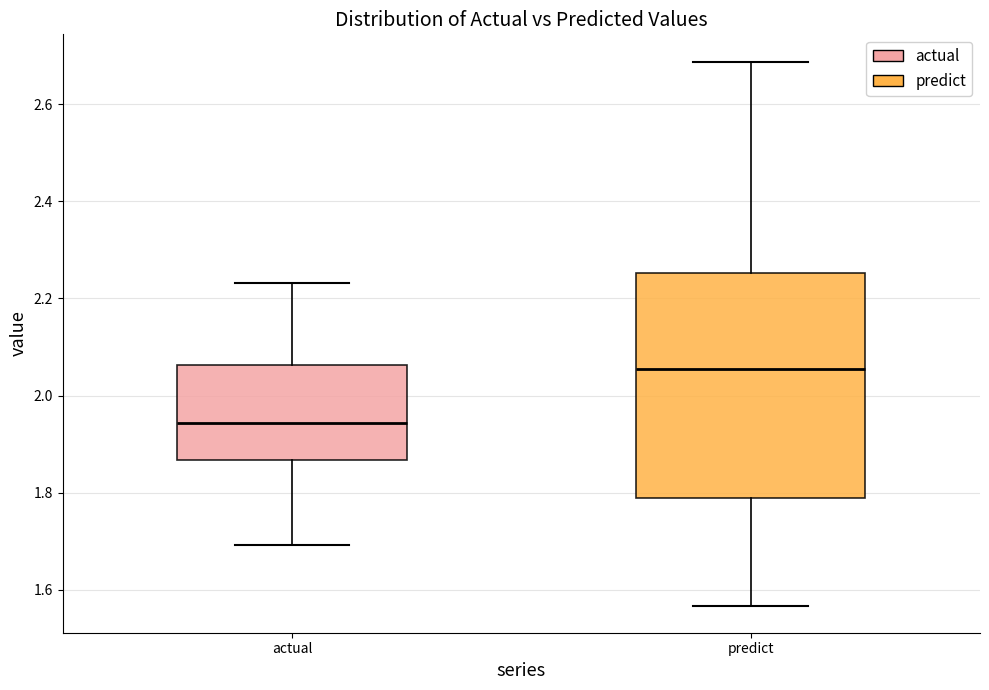

Which box has the highest median line?

predict